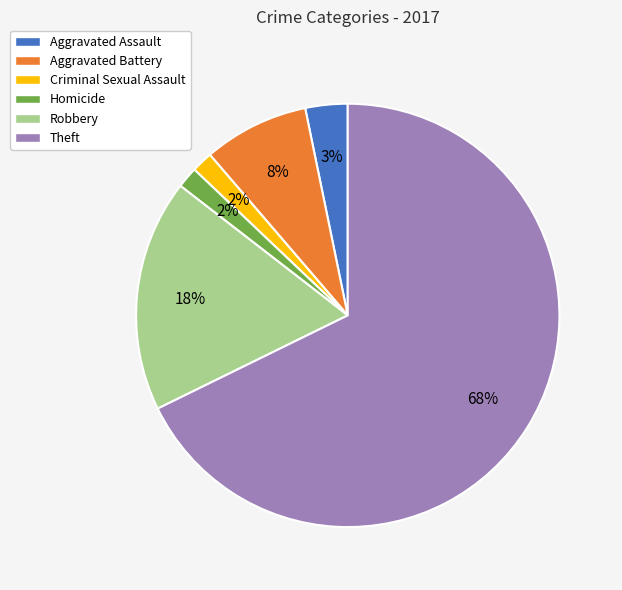

Do Criminal Sexual Assault and Robbery together represent more than half of the pie?

No